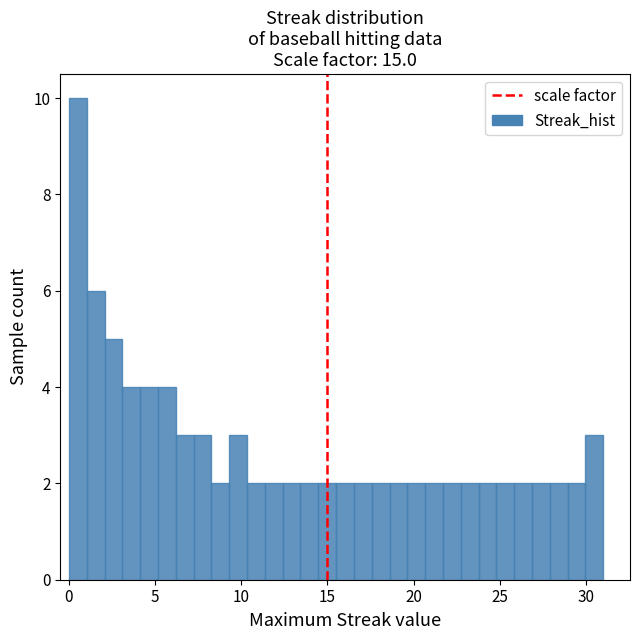

Read against the x-axis, roughly where is the centre of the tallest bar?

0.5